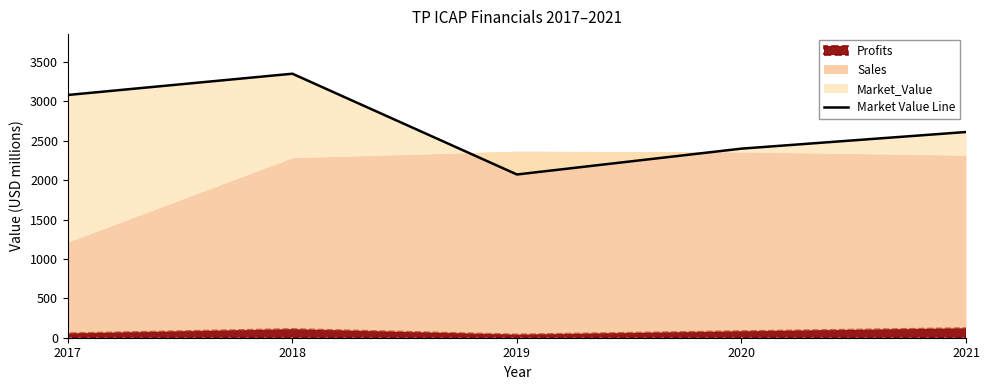

Where is the data nearest to the value 2711?

2021